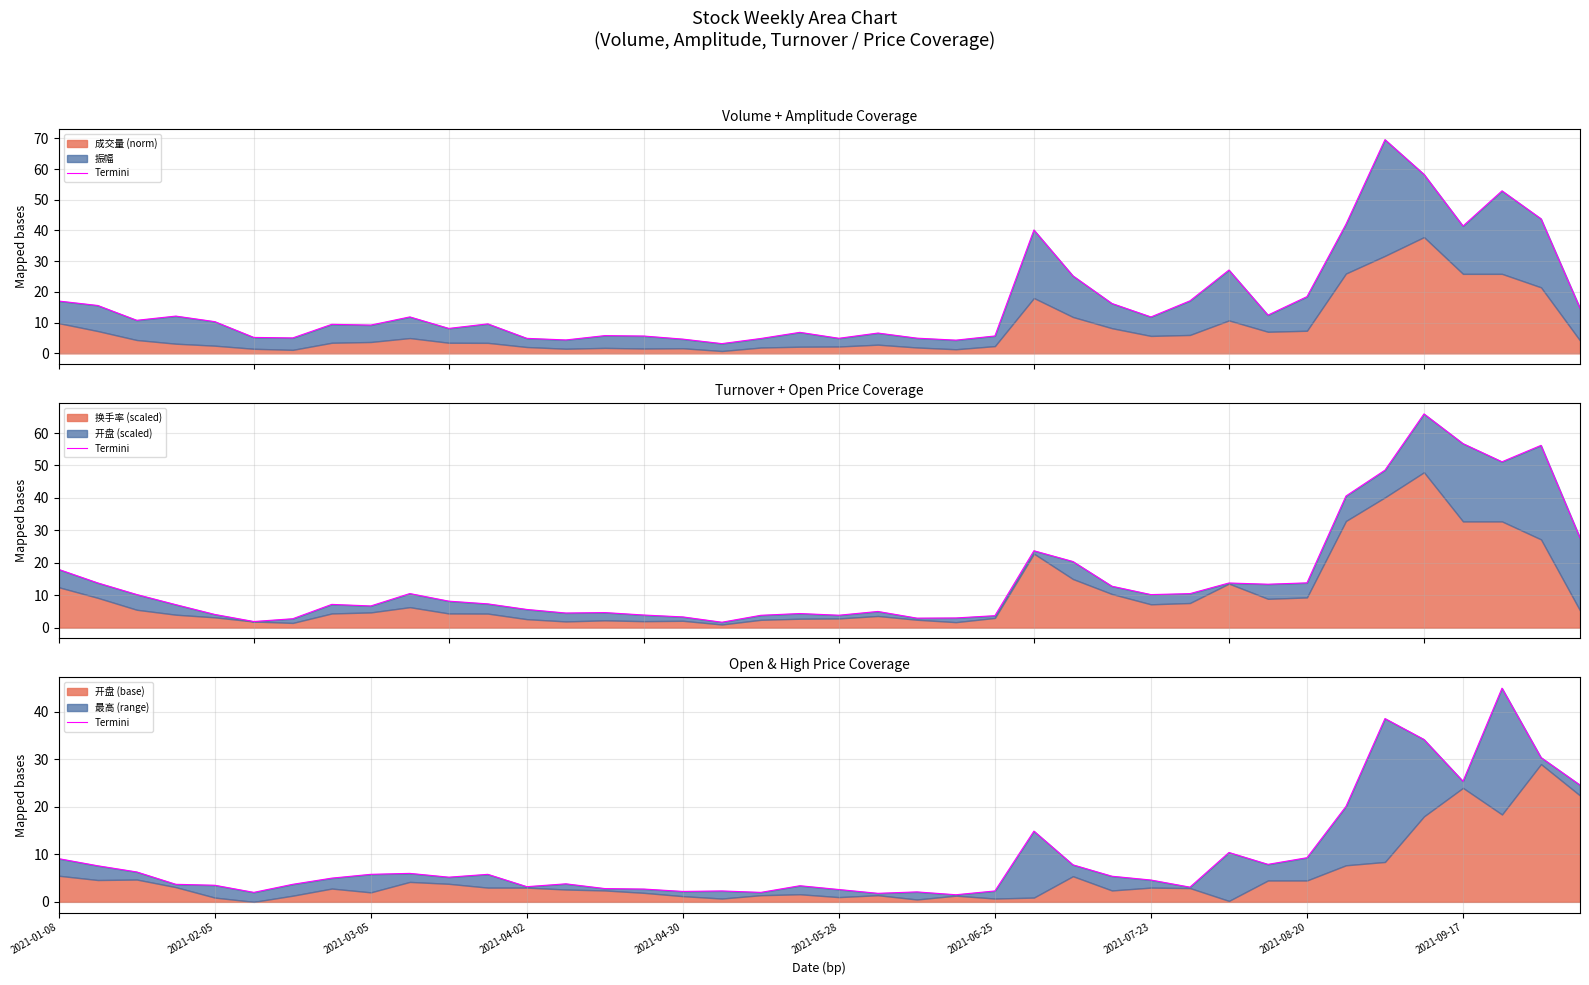

True or false: there are more than 0 points higher than both neighbors.

True